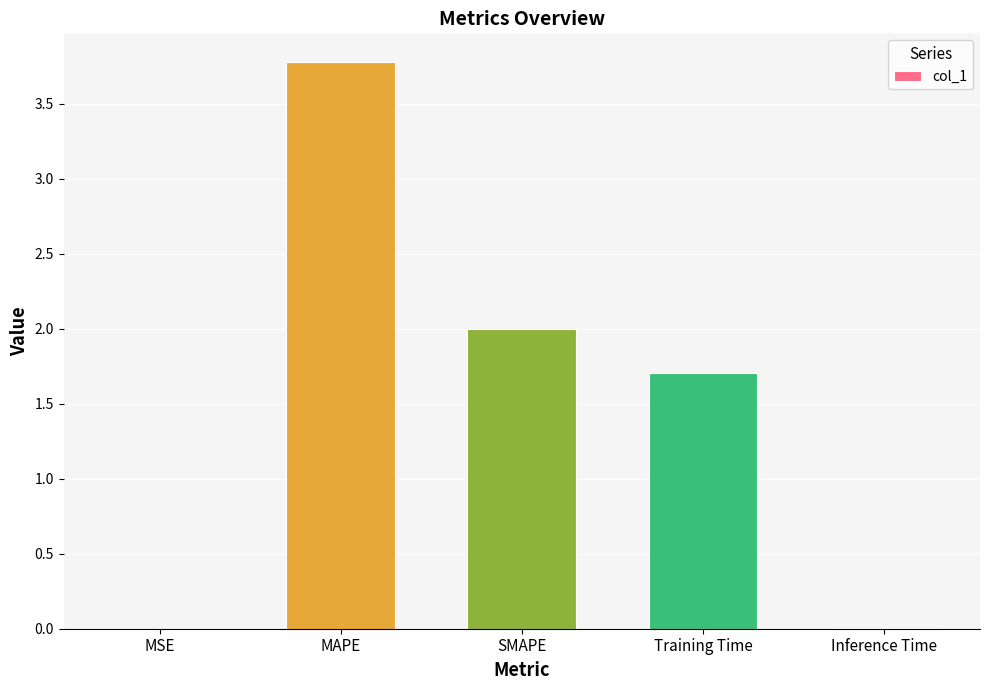

What is the sum of all values?

7.5